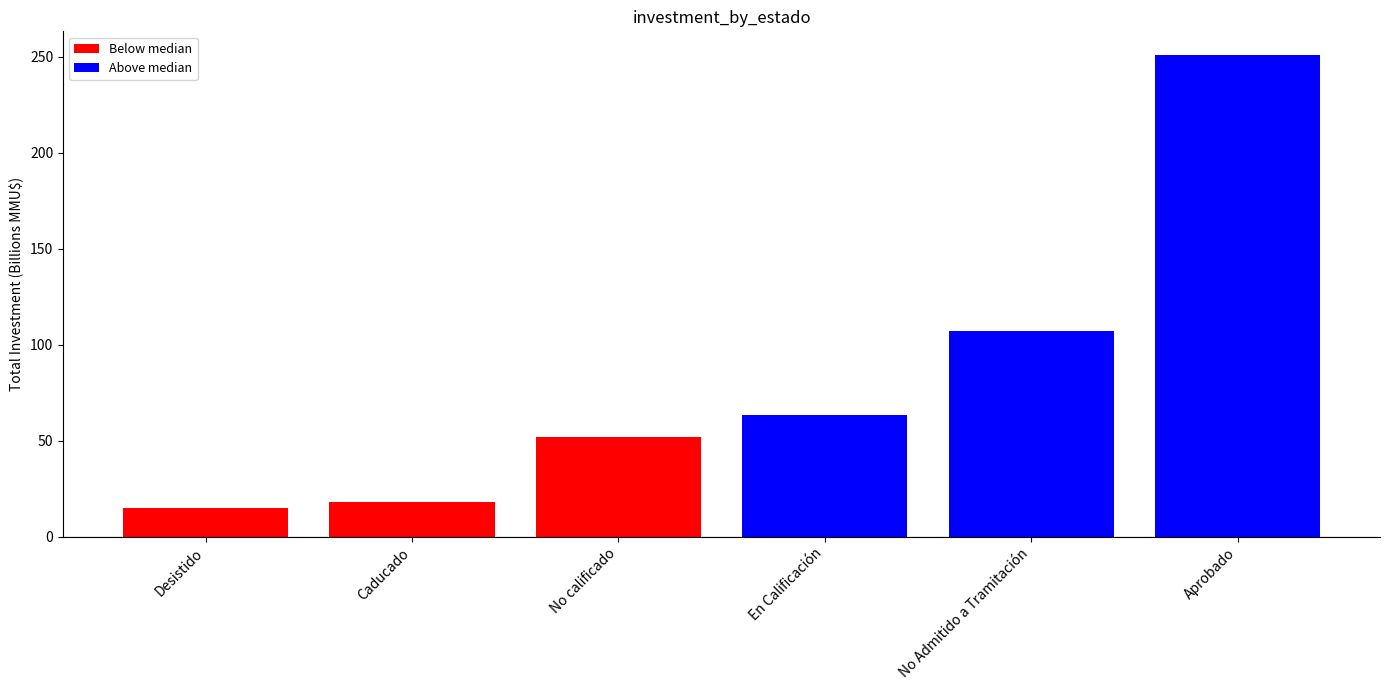

Count the number of values greater than 63.

3